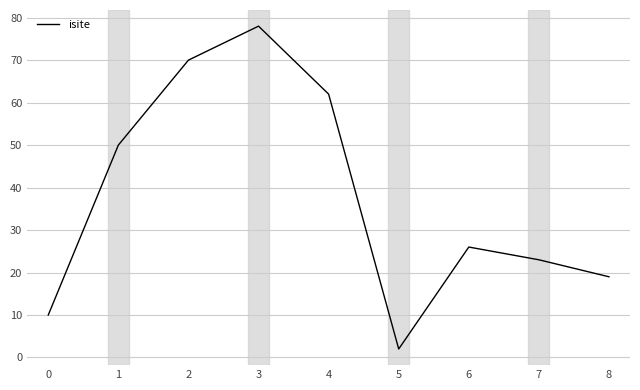

Rank the categories by value from lowest to highest.

5, 0, 8, 7, 6, 1, 4, 2, 3